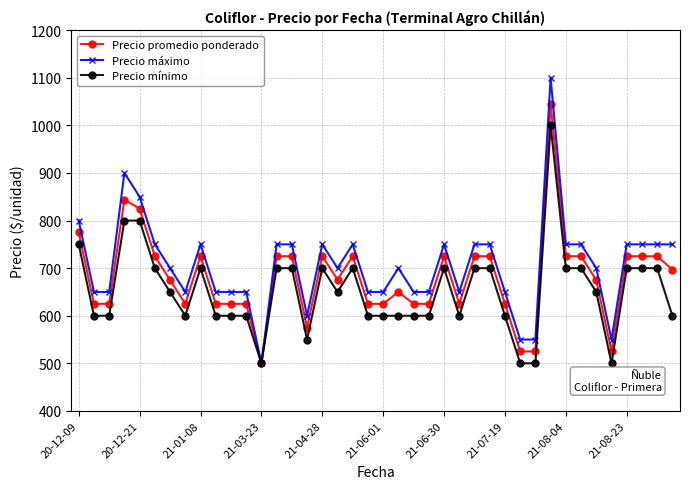

What are all the series names shown in the legend?

Precio promedio ponderado, Precio máximo, Precio mínimo